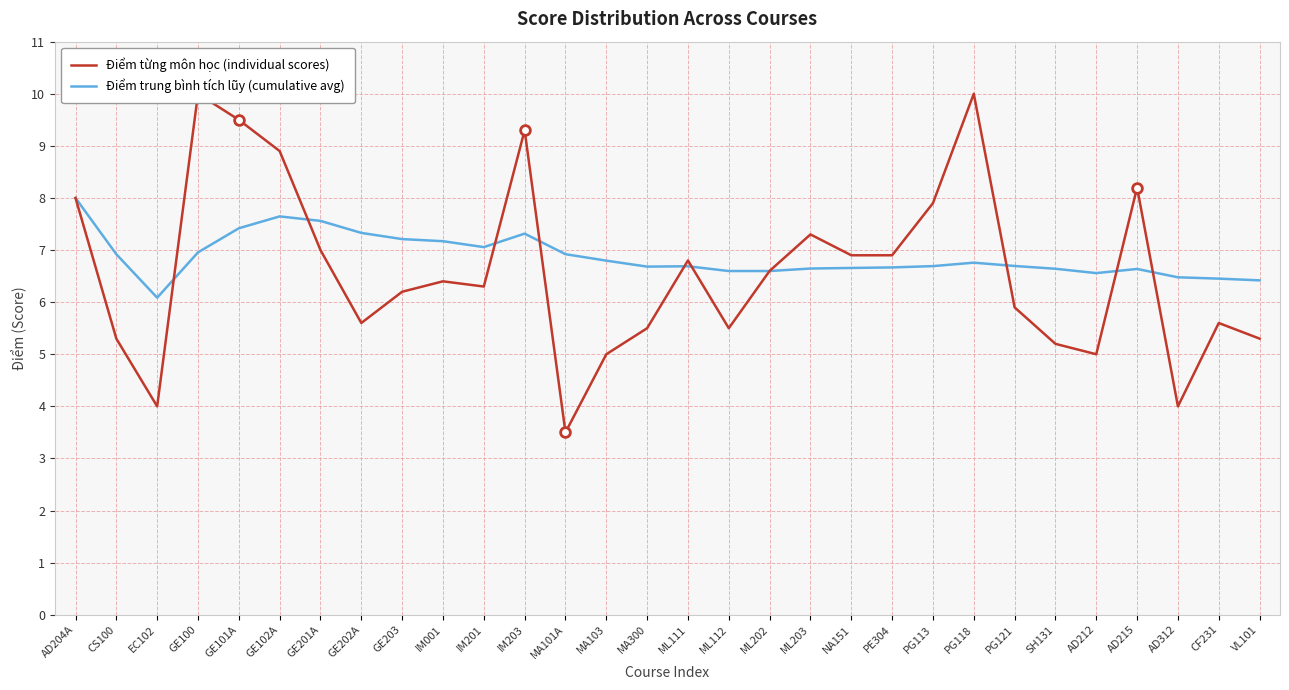

The value of Điểm trung bình tích lũy (cumulative avg) at ML202 is 9.6. True or false?

False